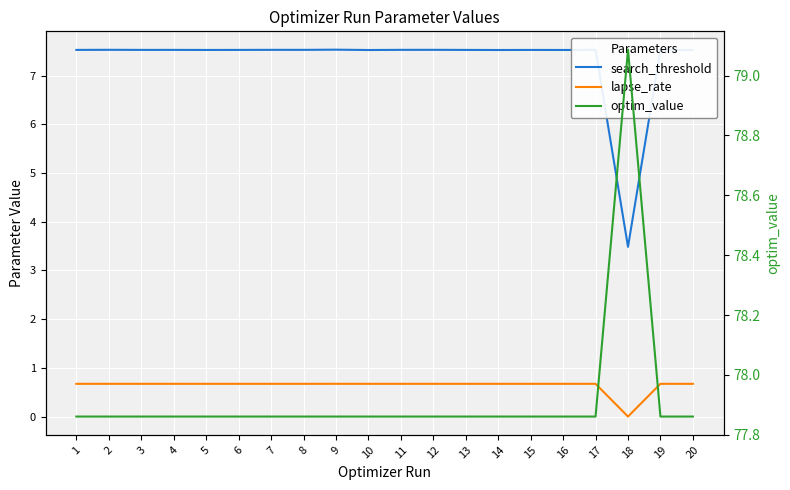

List the series in order of their peak value, highest first.

optim_value, search_threshold, lapse_rate